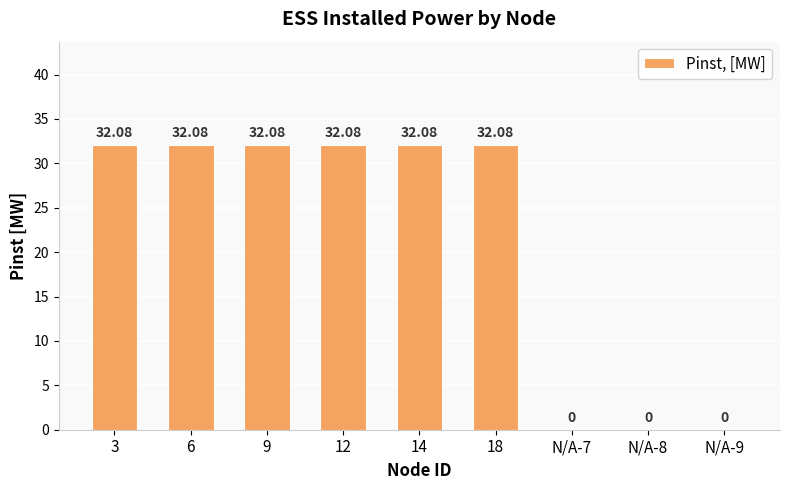

Reading left to right, transcribe all the data shown in this chart.

3=32.1	6=32.1	9=32.1	12=32.1	14=32.1	18=32.1	N/A-7=0.0	N/A-8=0.0	N/A-9=0.0